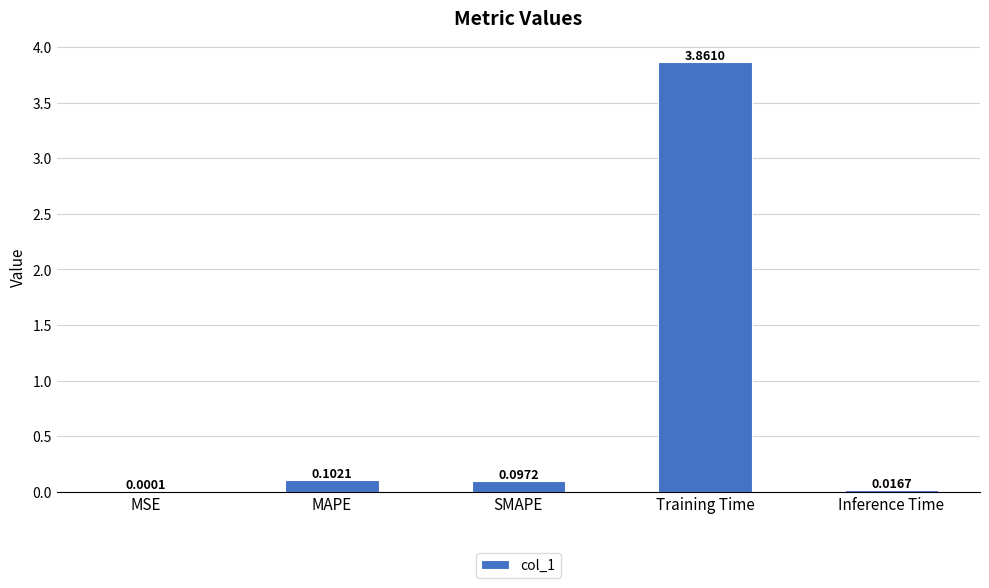

Between Training Time and MAPE, which is larger?

Training Time